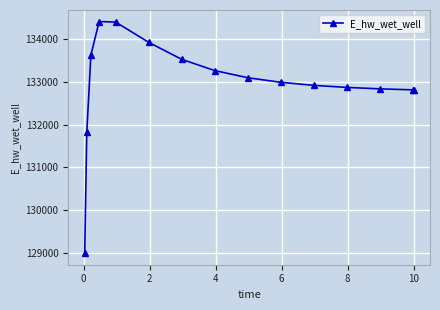

What is the greatest value displayed?

134410.0